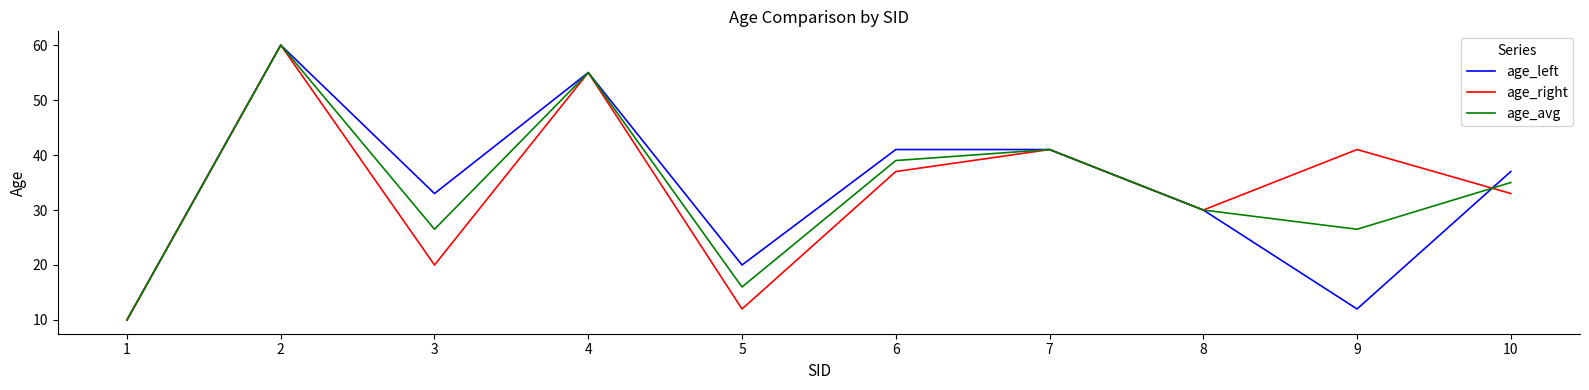

The age_right series shows 41.0 at 7. True or false?

True